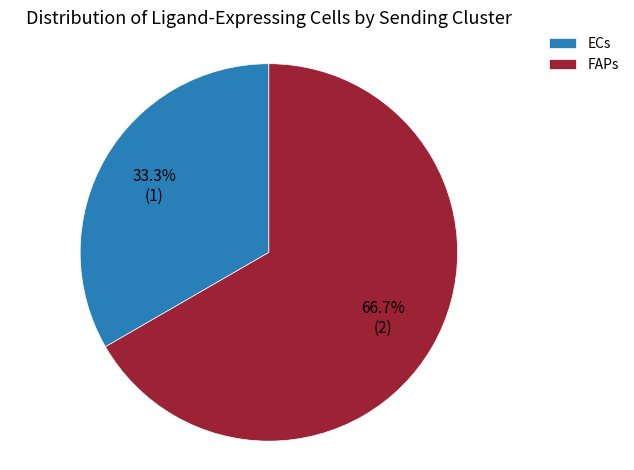

Rank the categories by value from lowest to highest.

ECs, FAPs